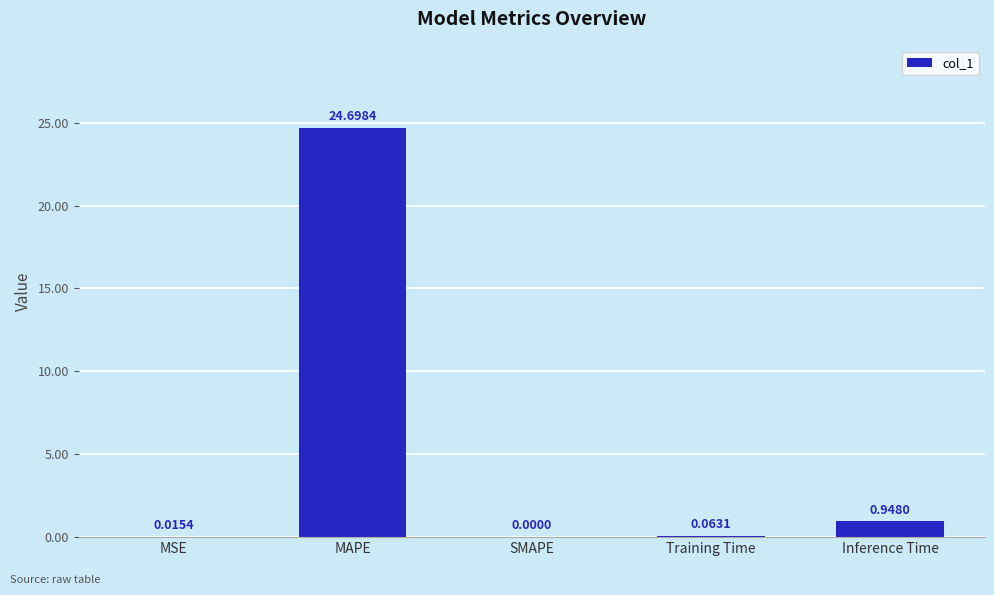

What is the sum of the values at Inference Time and Training Time?

1.0